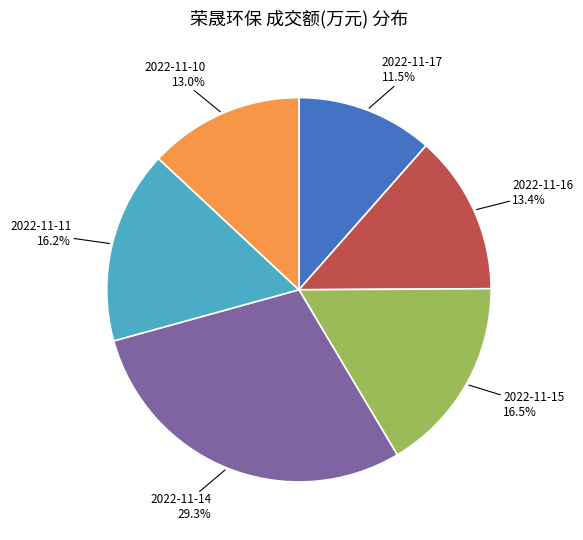

What is the largest slice in the pie chart?

2022-11-14